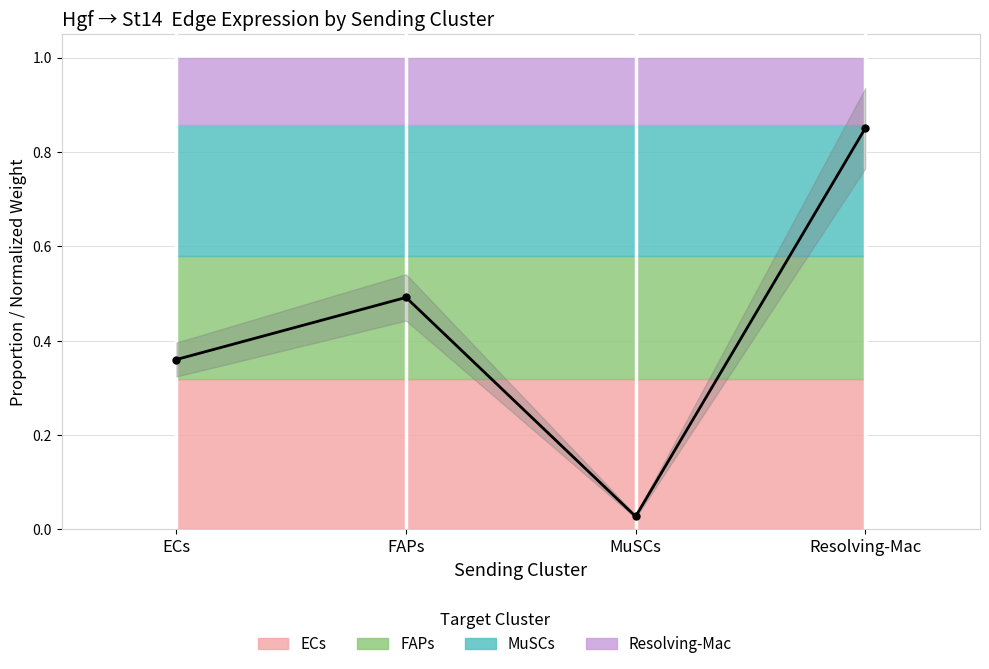

Is this an area chart (filled region under the line)?

No